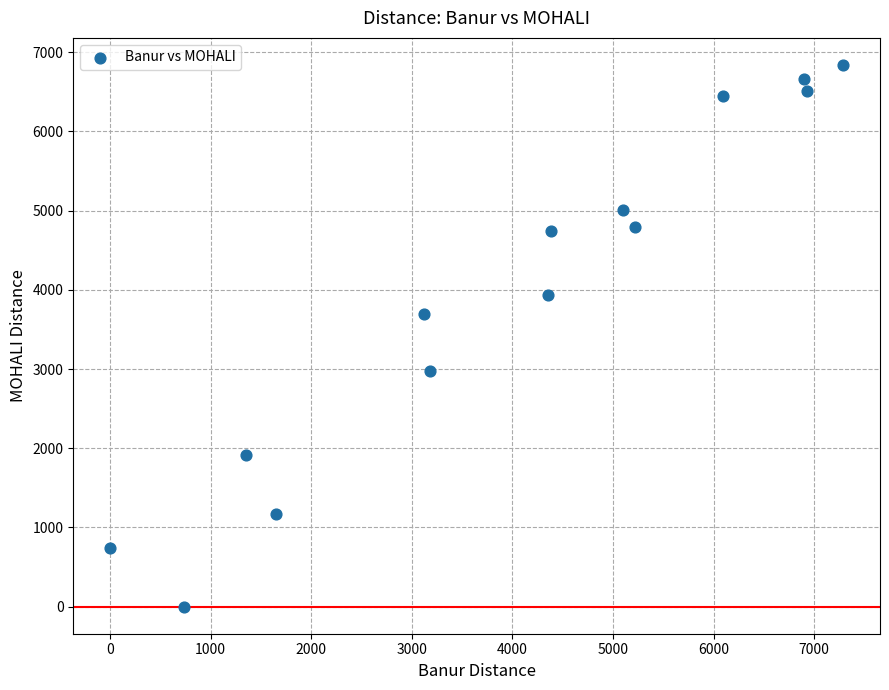

What Y value in the scatter plot is closest to 3420?

3690